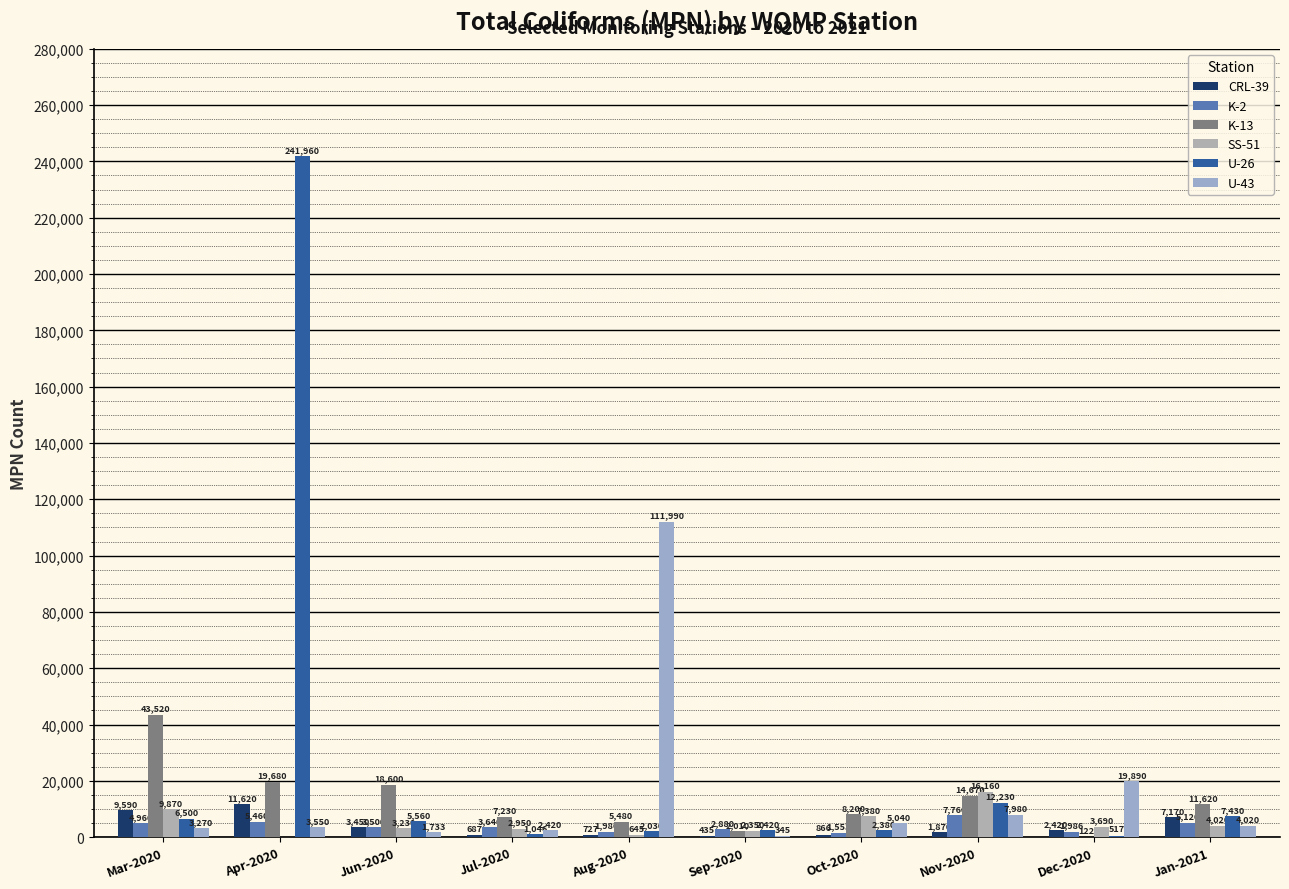

List the series in order of their peak value, lowest first.

K-2, CRL-39, SS-51, K-13, U-43, U-26